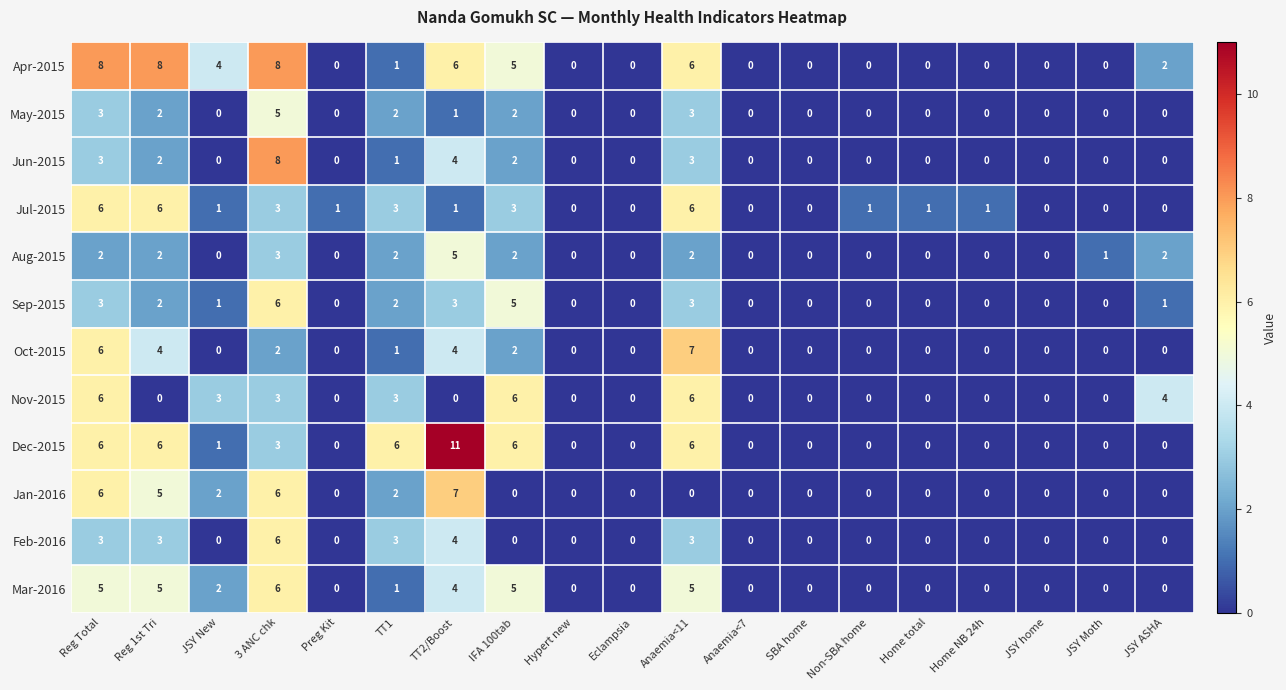

What is the difference between the maximum and second lowest values in the May-2015 series?

5